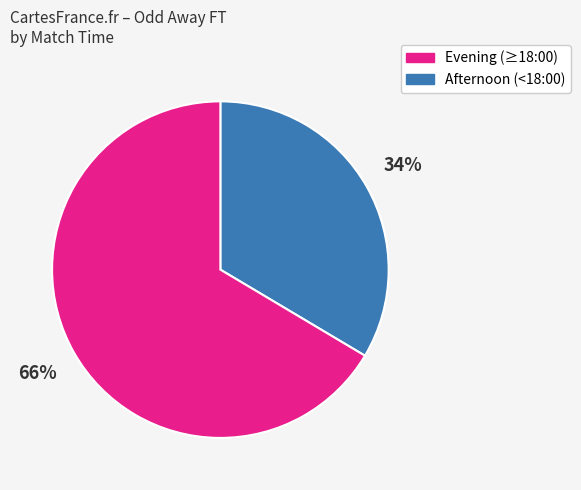

Does any single category account for the majority?

Yes